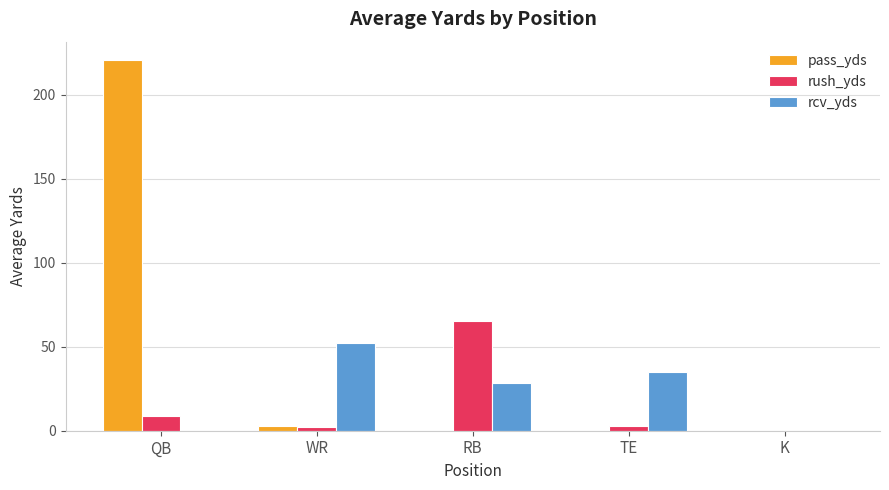

Which series has the largest total across all categories?

pass_yds